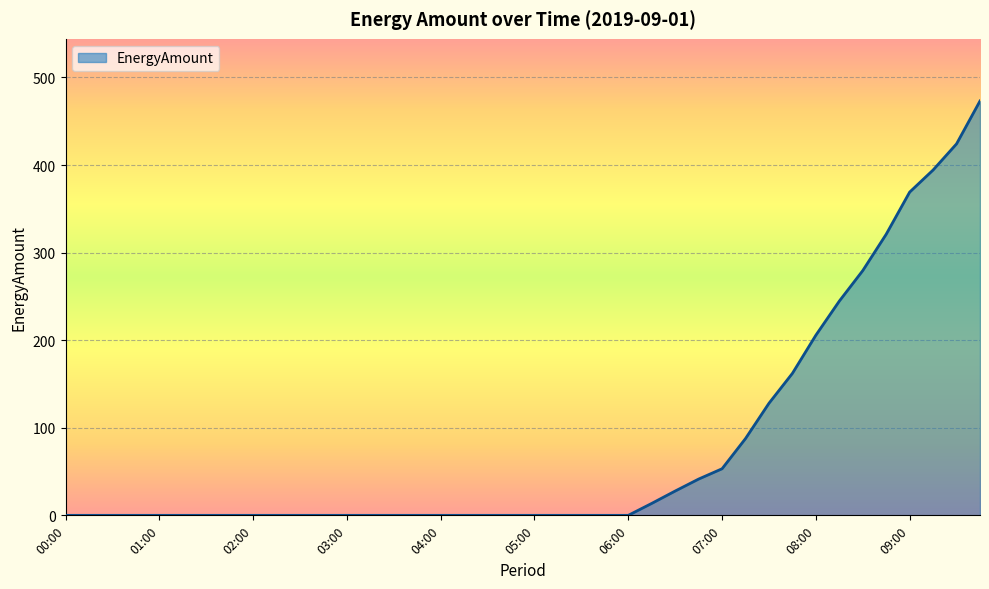

What is the average value?

80.6